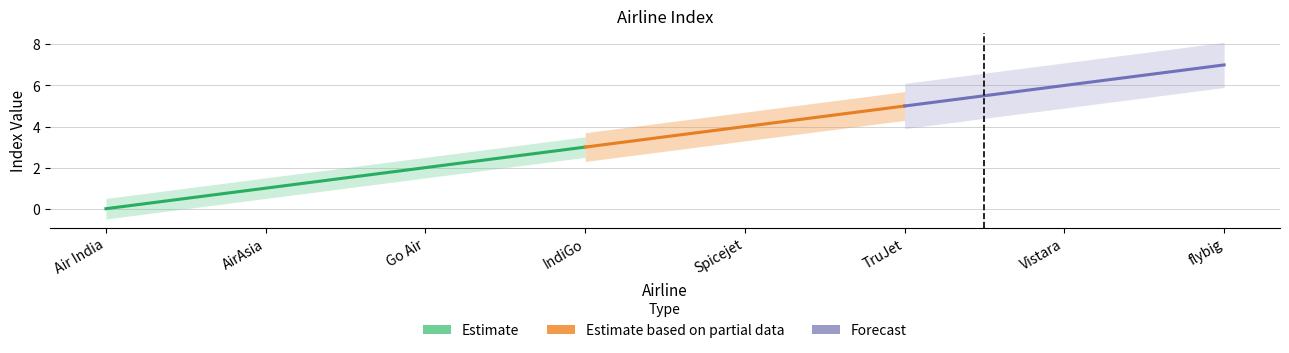

True or false: the data shows 2 at Go Air.

True